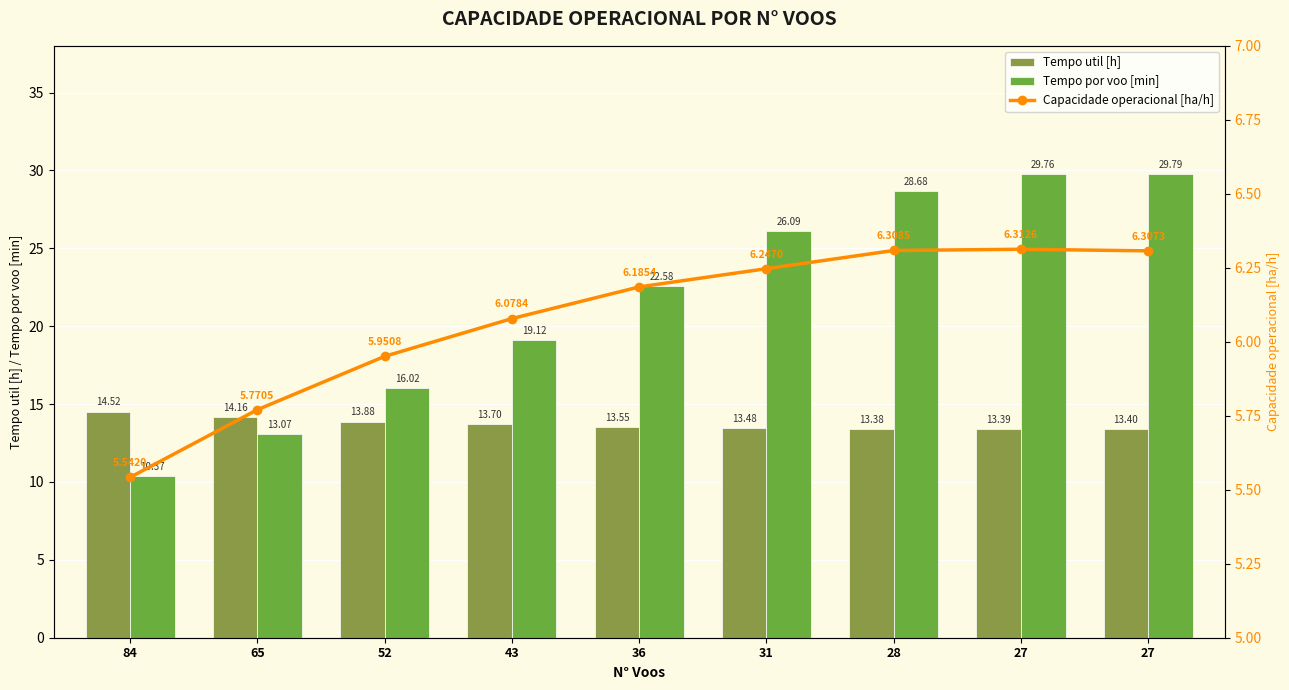

Which series has the largest total across all categories?

Tempo por voo [min]